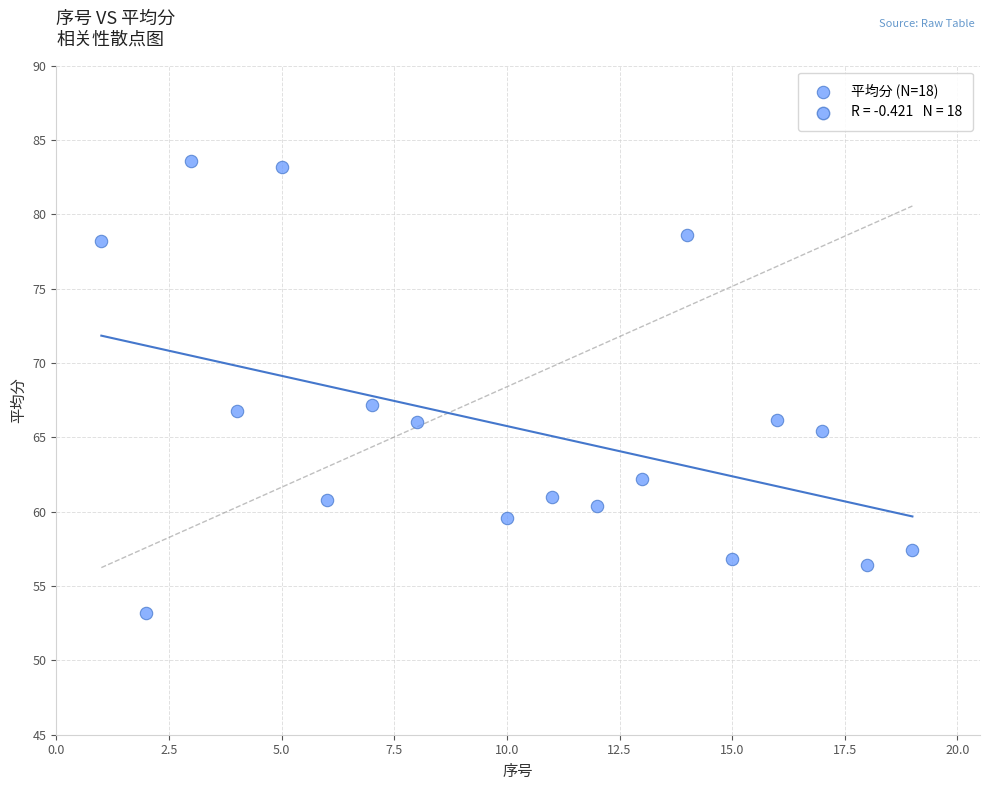

What is the range of X values (max minus min)?

18.0